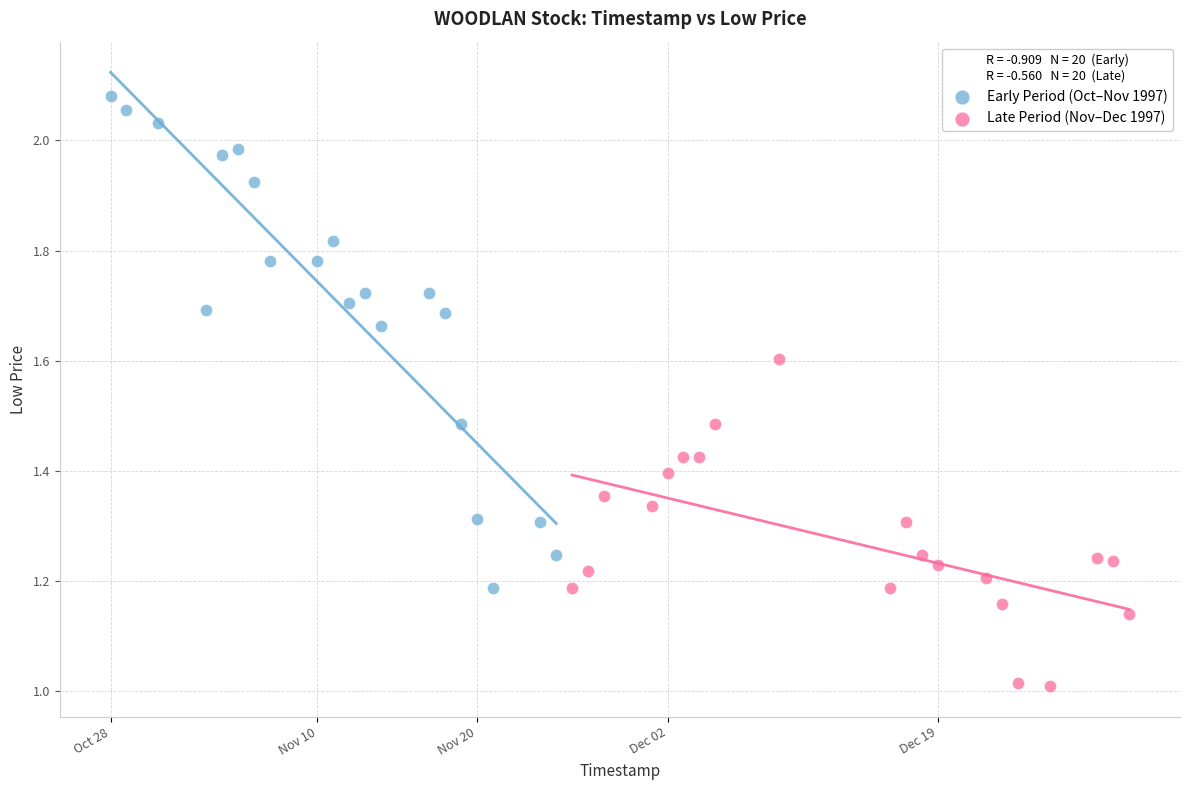

Which series contains the lowest Y value?

Late Period (Nov–Dec 1997)